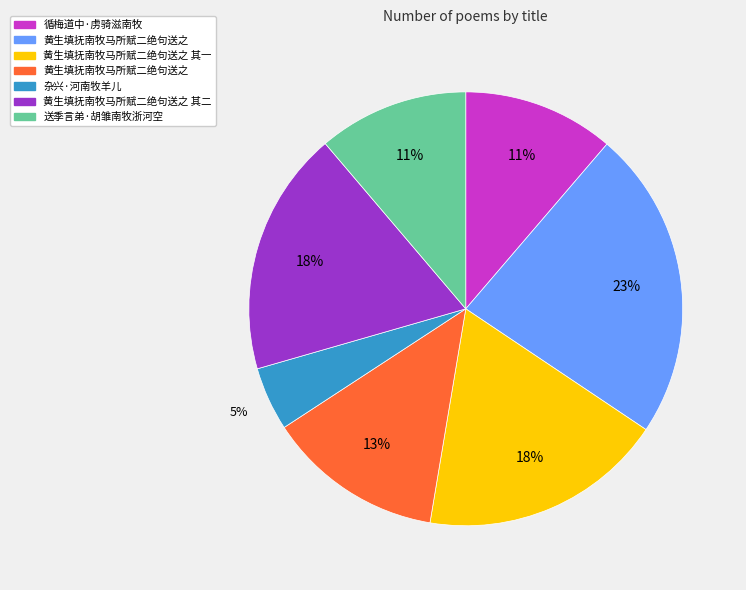

How many slices are in this pie chart?

7